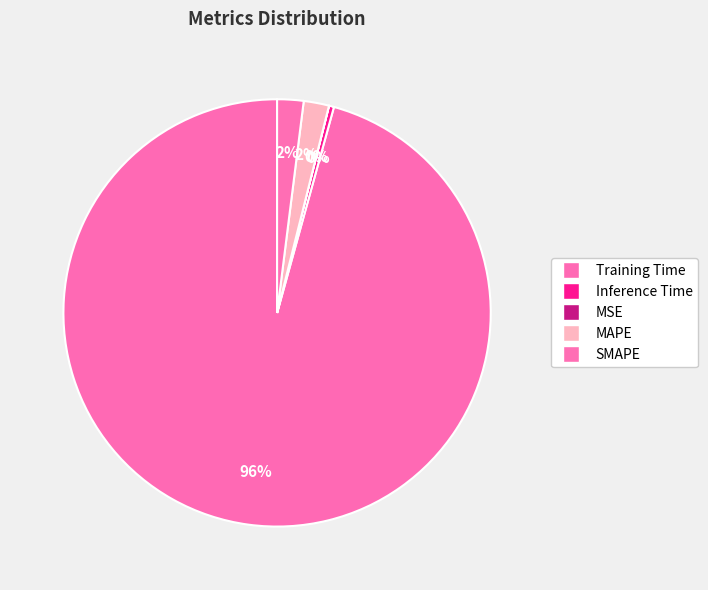

What is the smallest slice in the pie chart?

MSE